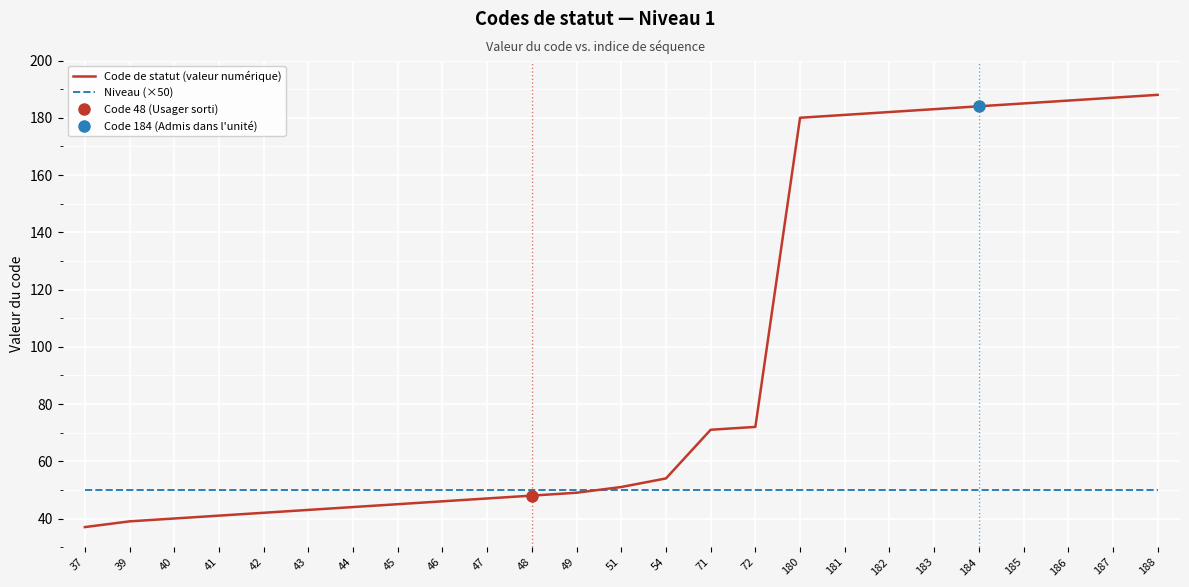

Which category has the highest value in the Niveau (×50) series?

37